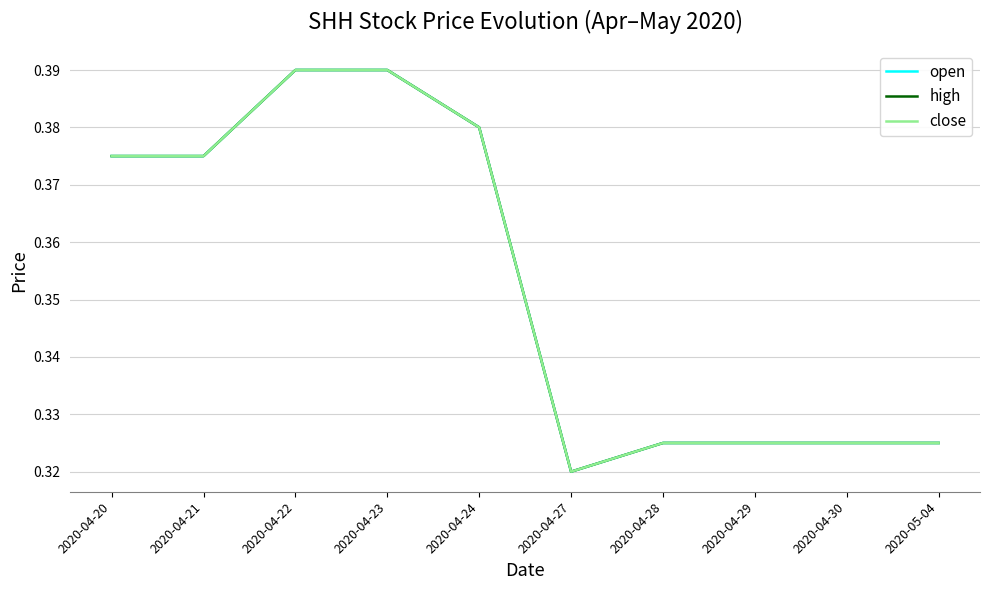

Which series has the largest total across all categories?

open